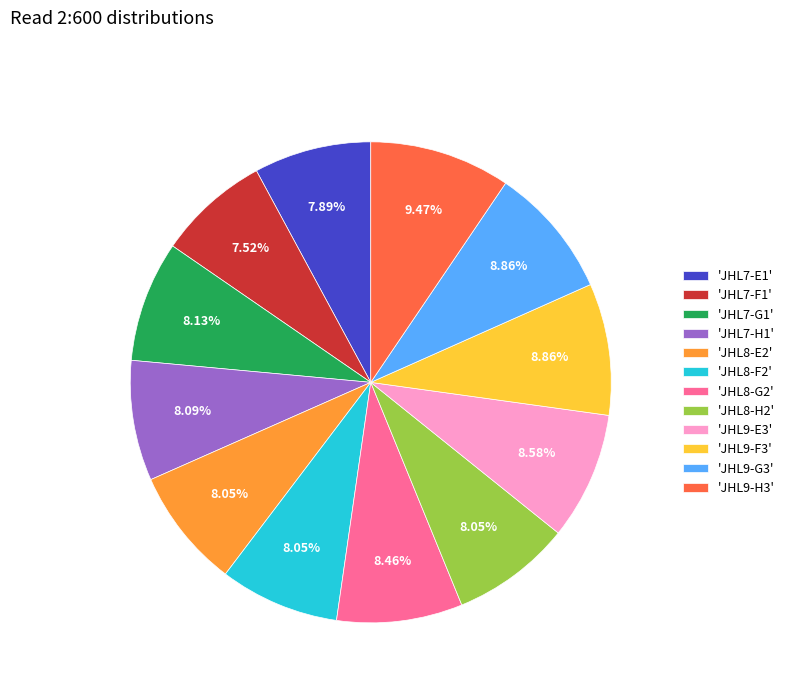

Does any single category account for the majority?

No